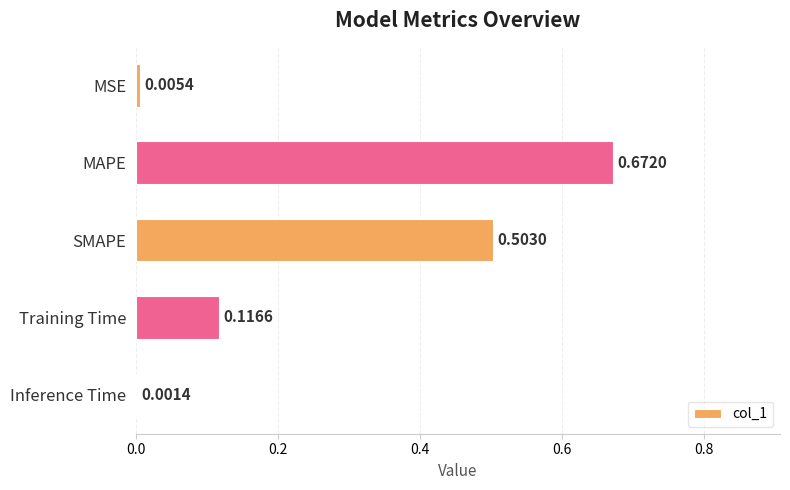

Are the bars horizontal?

Yes